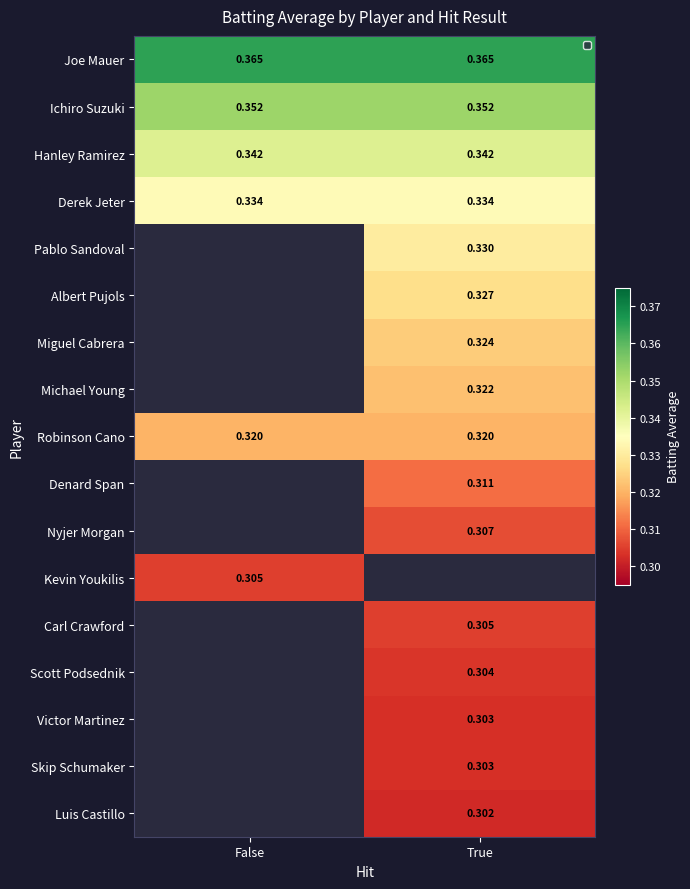

Count the number of categories in the chart.

2